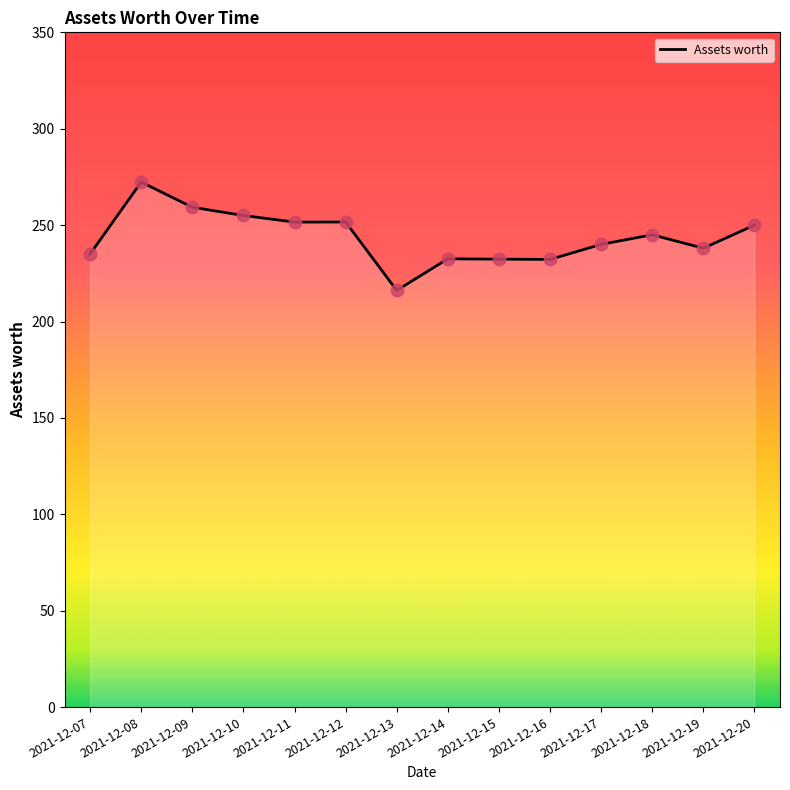

What is the change in value from 2021-12-11 to 2021-12-19?

-13.6